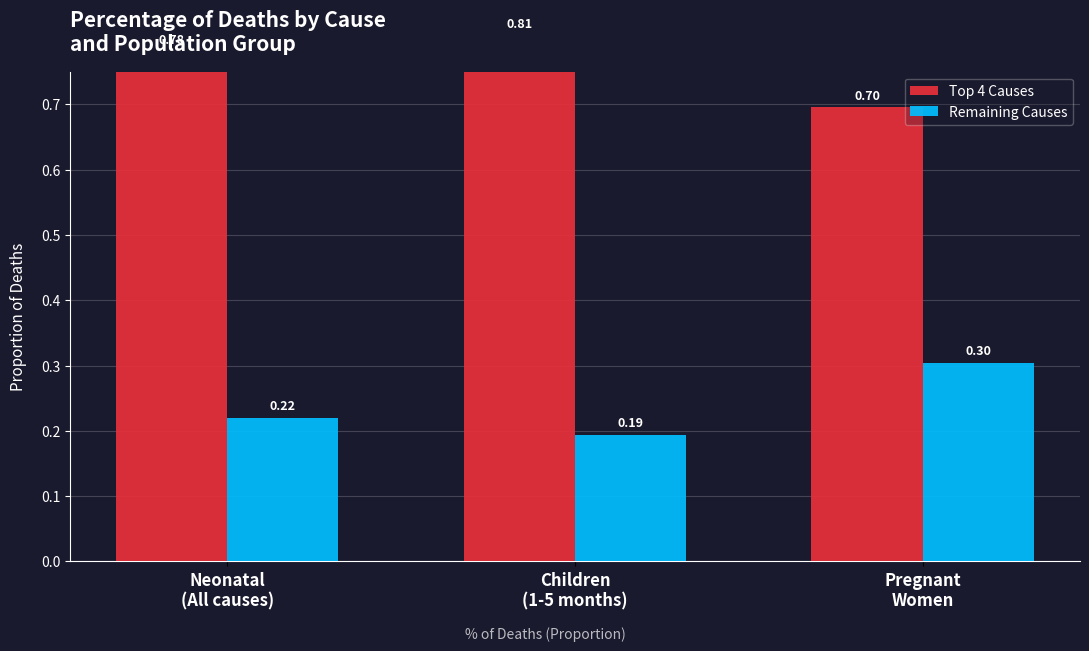

The value of Top 4 Causes at Pregnant
Women is 0.7. True or false?

True